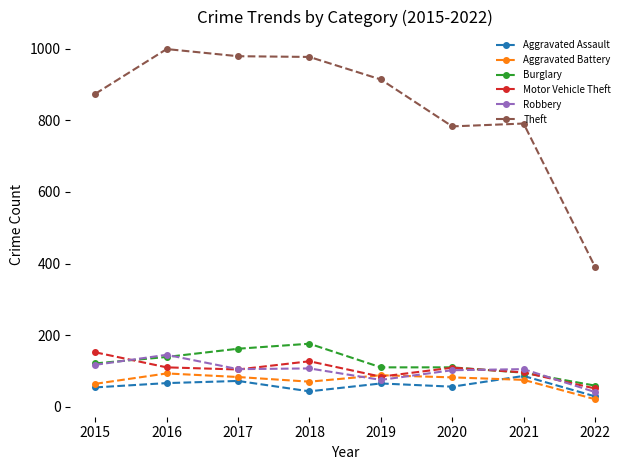

True or false: Theft and Robbery intersect in this chart.

False